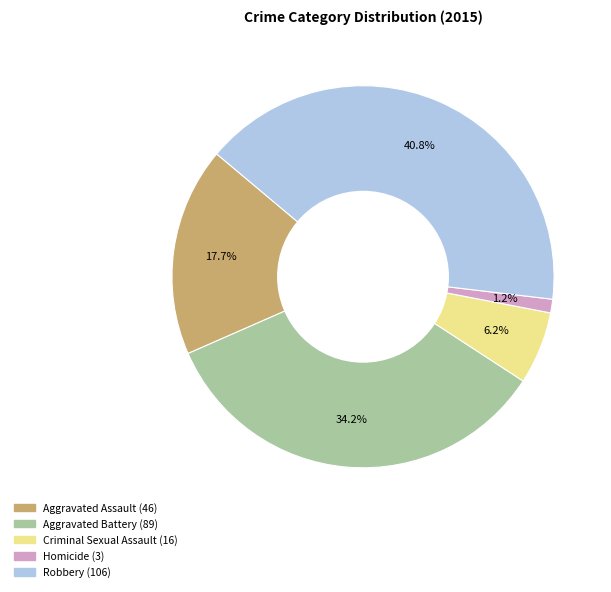

What percentage is NOT represented by Aggravated Assault?

82.3%